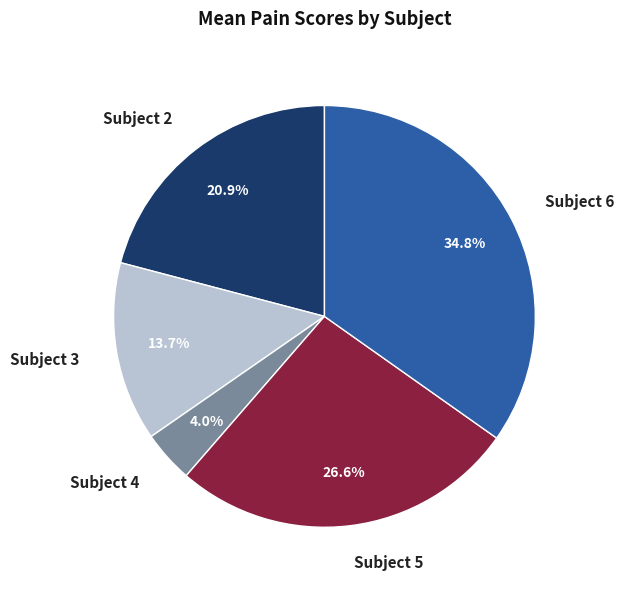

How many slices are in this pie chart?

5